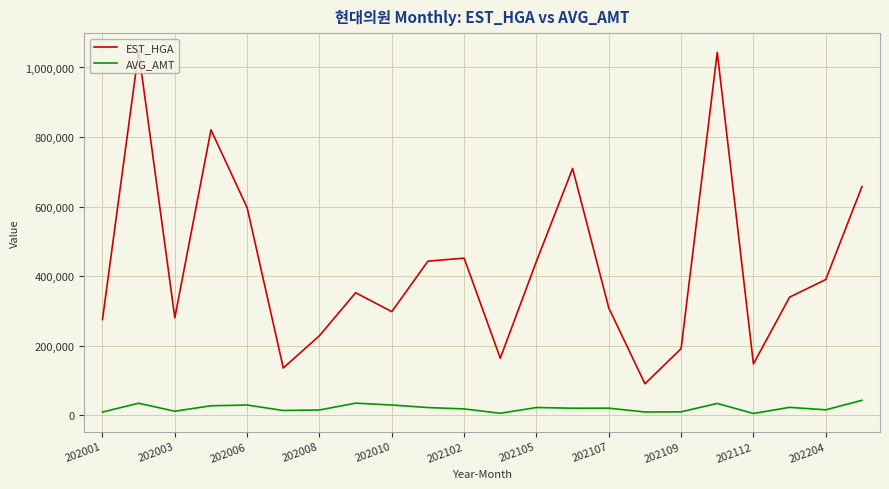

What are all the series names shown in the legend?

EST_HGA, AVG_AMT